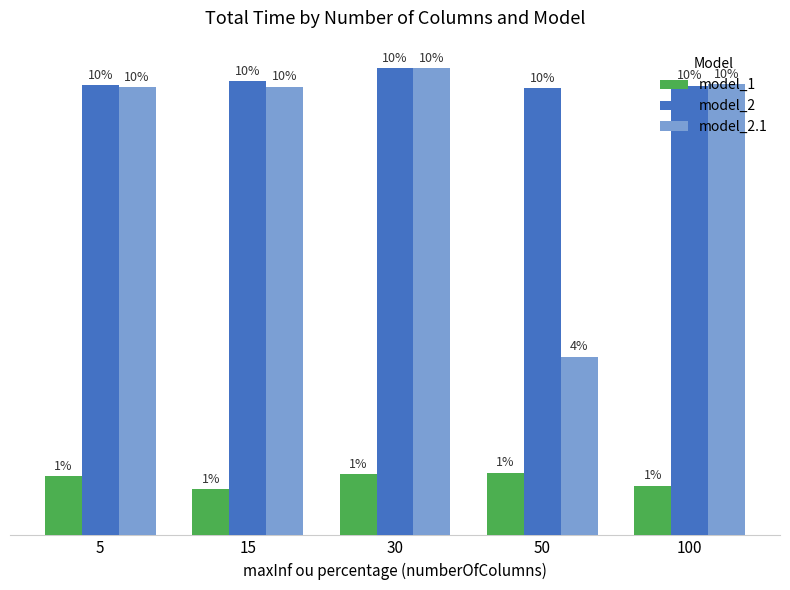

Does the chart contain any negative values?

No